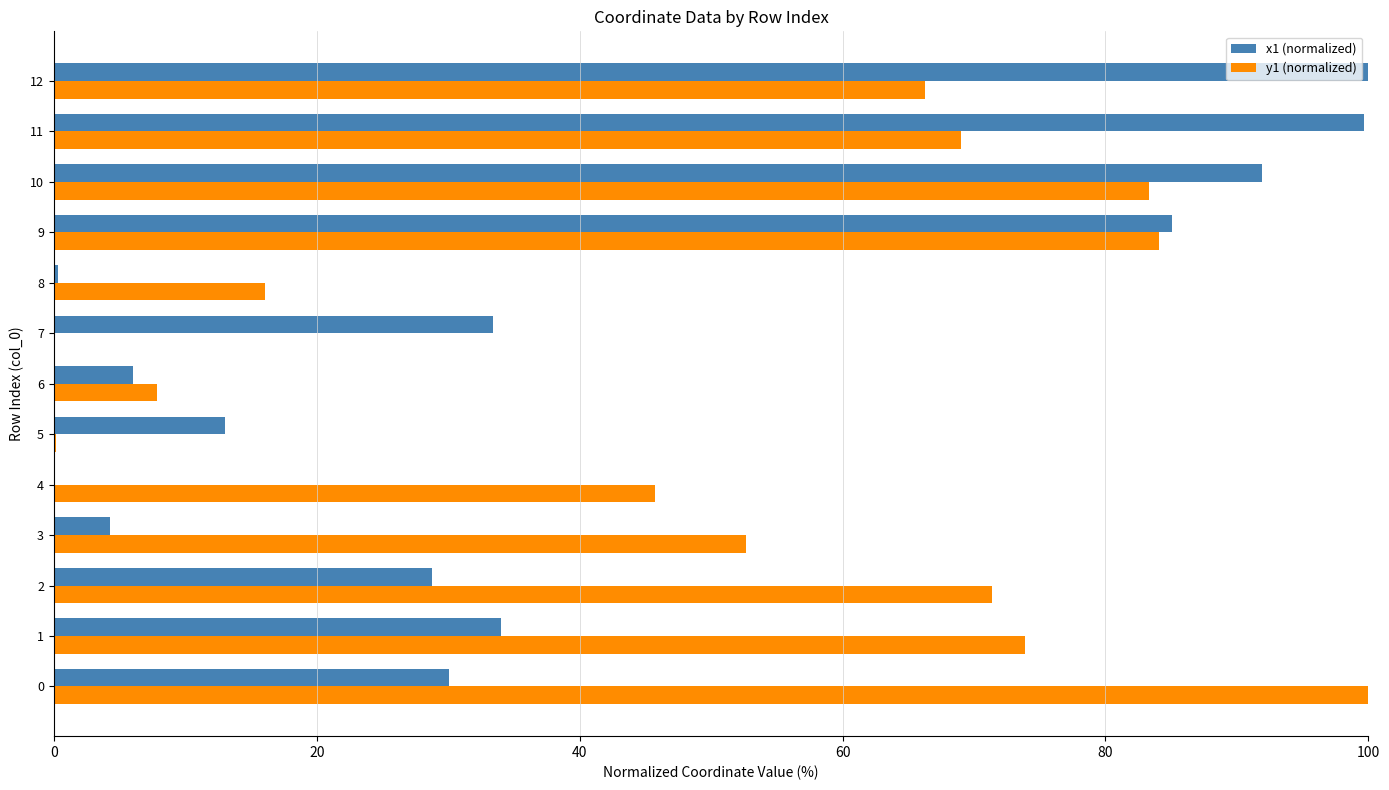

How many values in the y1 (normalized) series exceed 66?

7